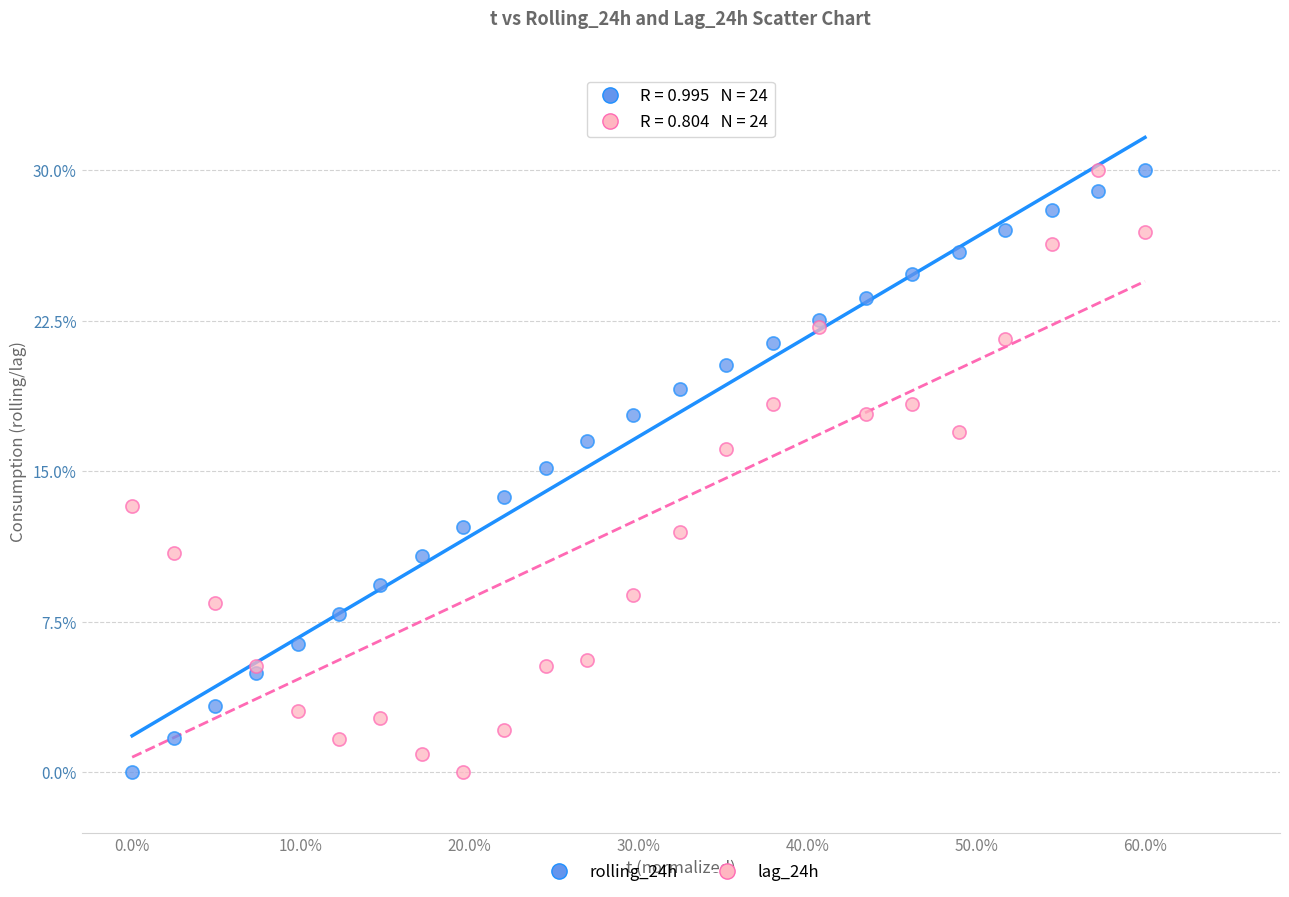

What are all the series names shown in the legend?

rolling_24h, lag_24h